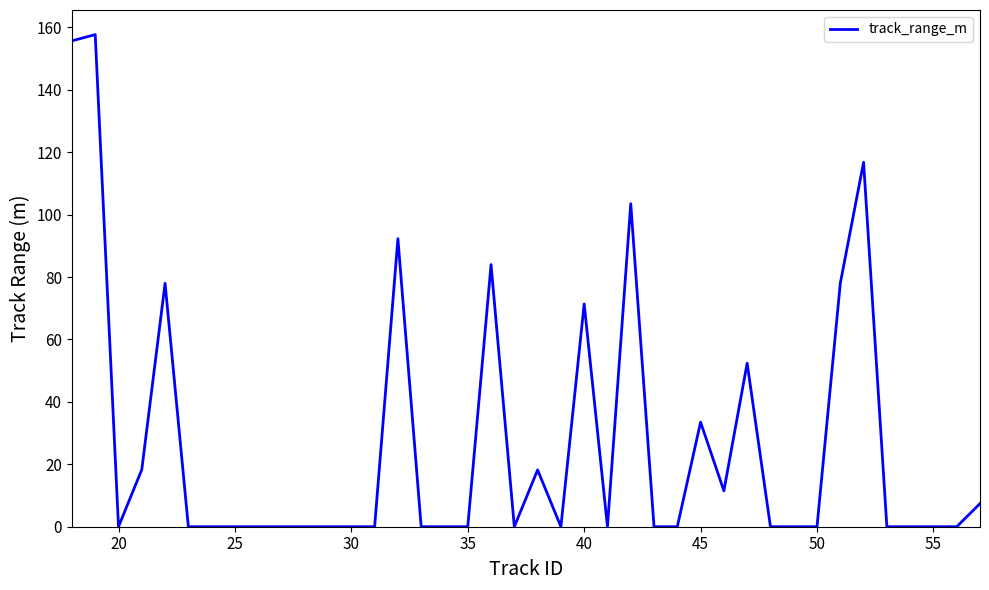

What is the maximum value shown in the chart?

157.7